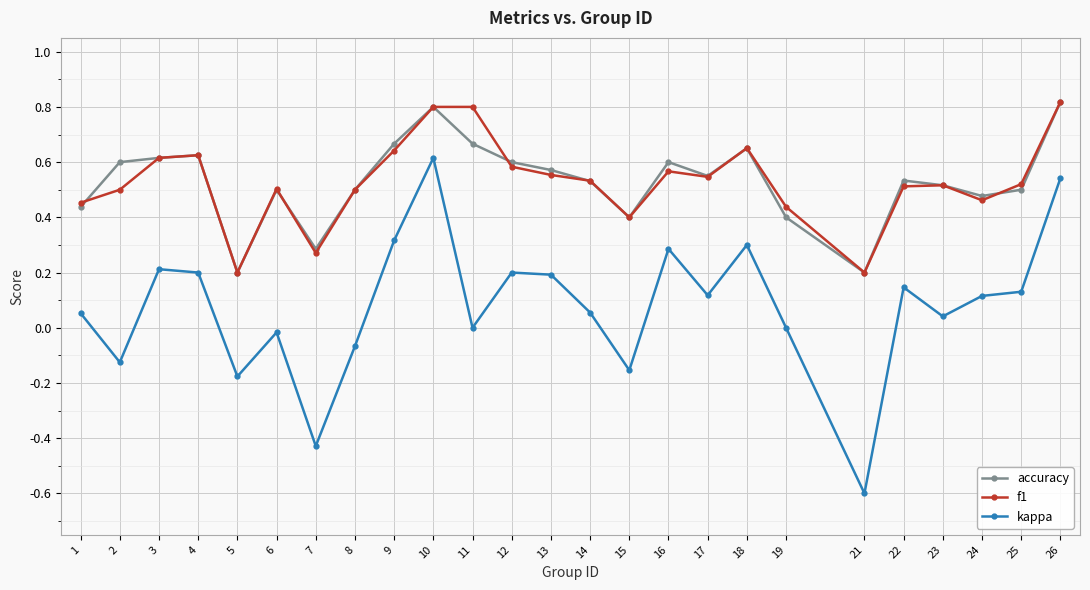

True or false: f1 has more than 1 points higher than both neighbors.

True